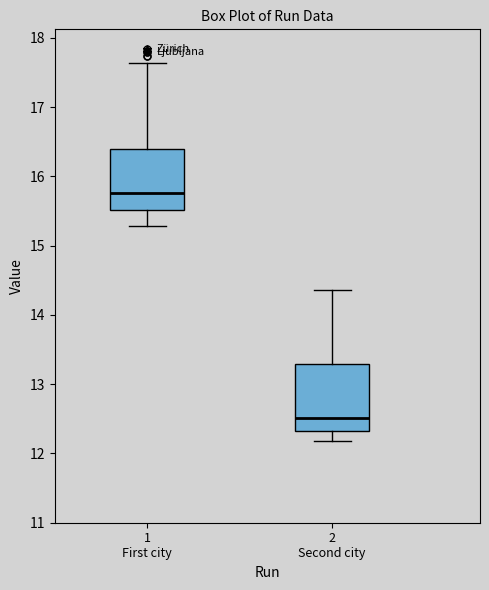

Where does the upper whisker of the box for 2 Second city end on the y-axis? The values are not printed on the chart, so give them approximately, as read against the axis.

14.4